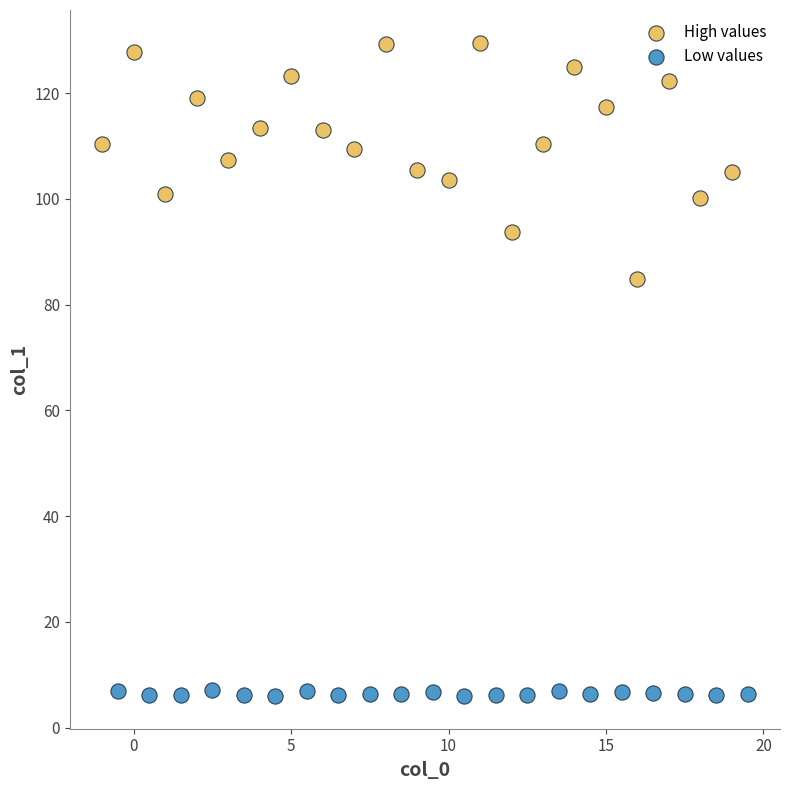

What are all the series names shown in the legend?

High values, Low values